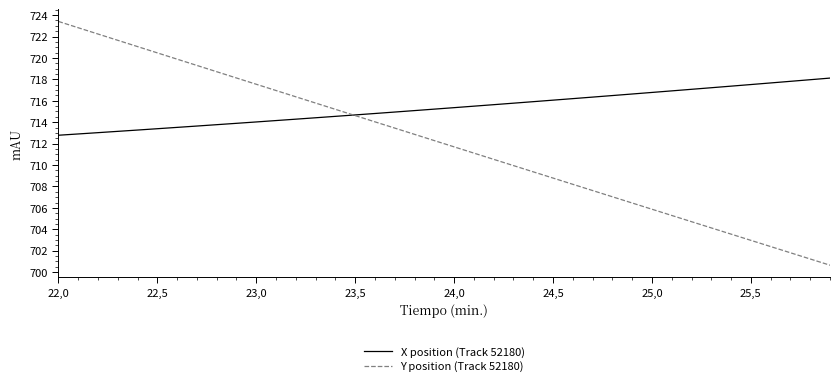

How many intersections are there between Y position (Track 52180) and X position (Track 52180)?

1